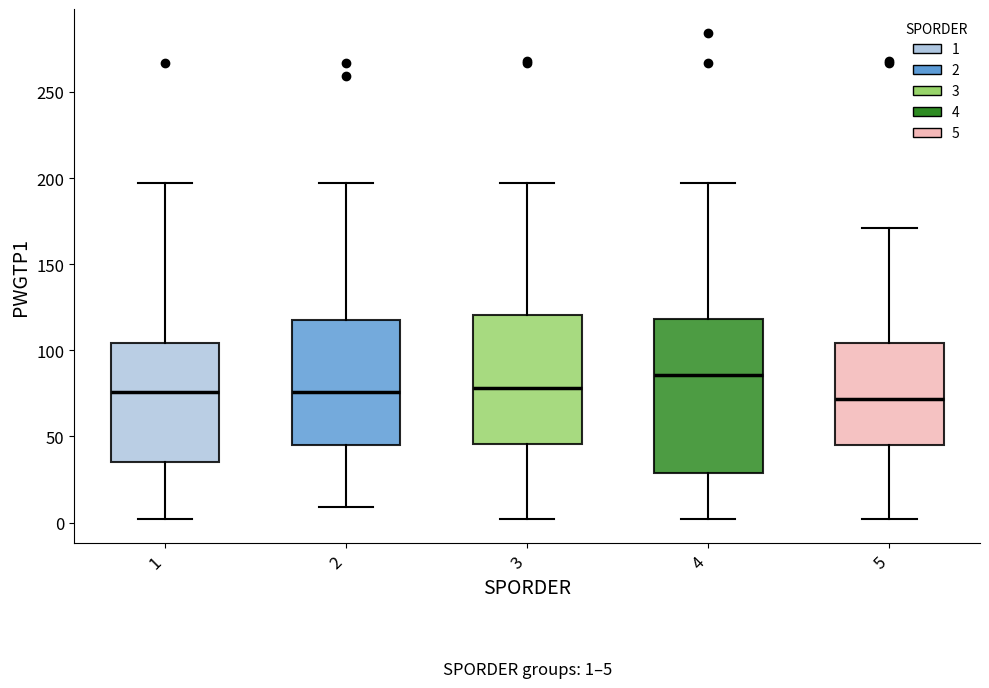

Comparing the boxes themselves (not the whiskers), which one is the tallest?

4